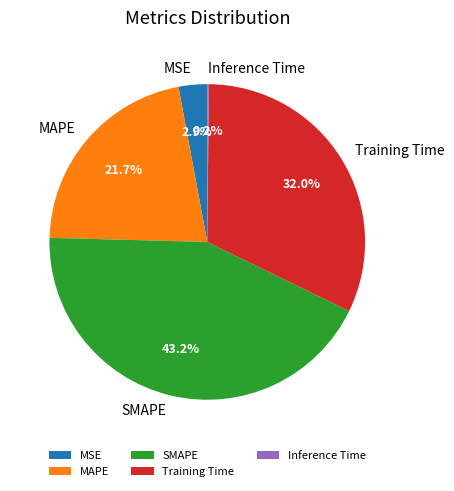

What percentage do MAPE and MSE together represent?

24.6%